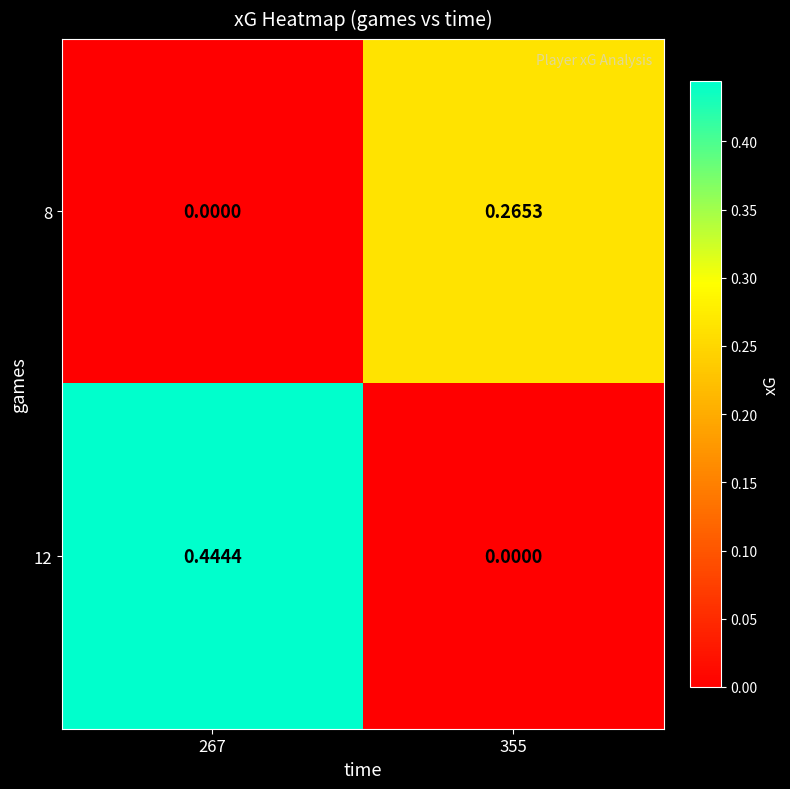

Which has a higher value, 267 or 355?

355